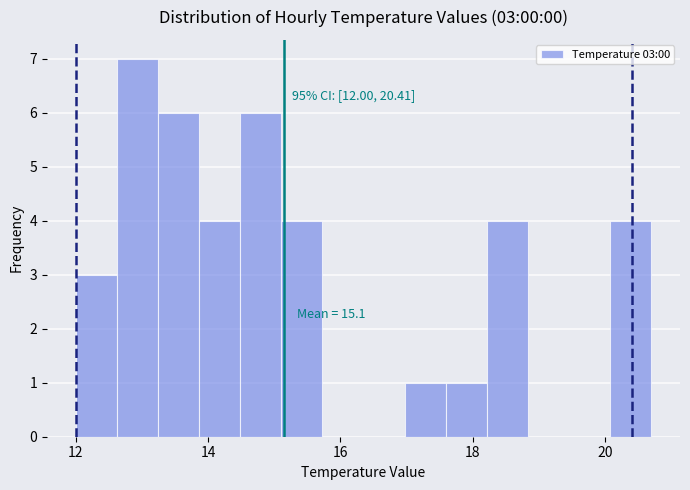

Read against the x-axis, roughly where is the centre of the tallest bar?

13.0